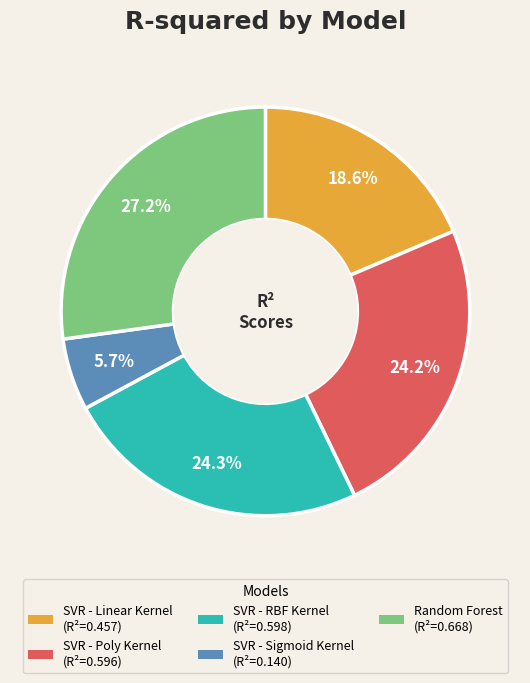

What is the largest slice in the pie chart?

Random Forest